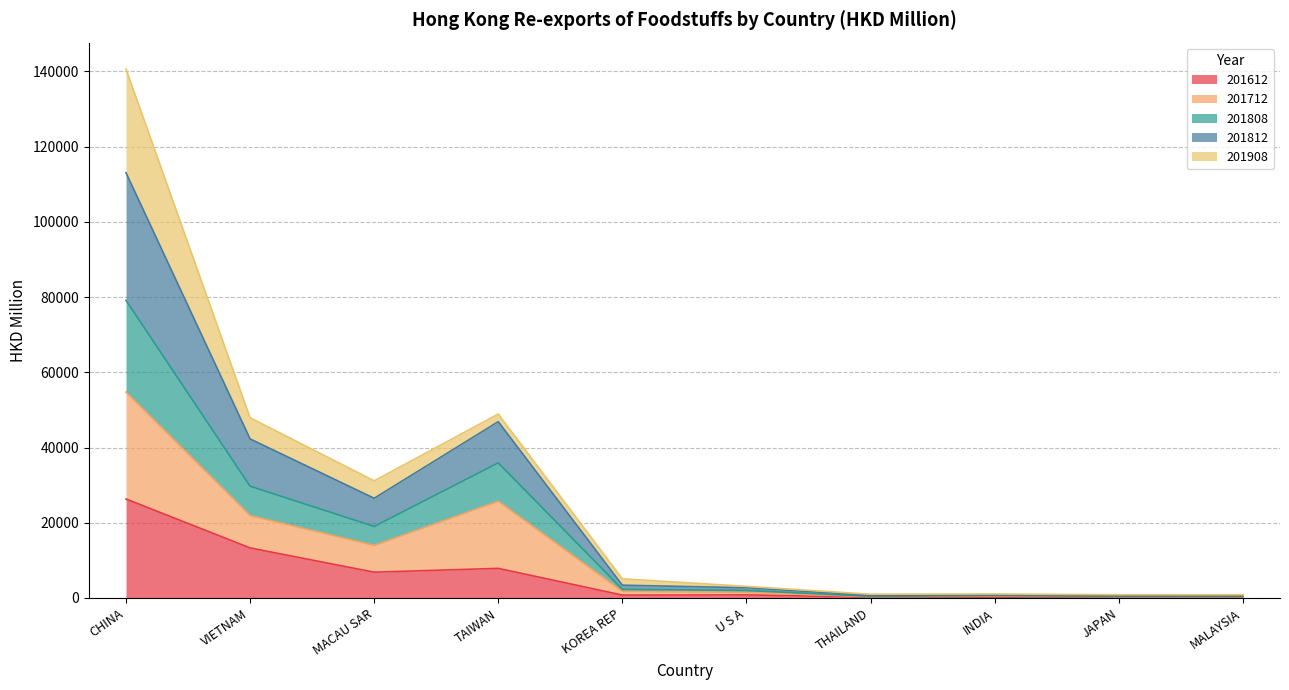

What is the average value of the 201612 series?

5671.9